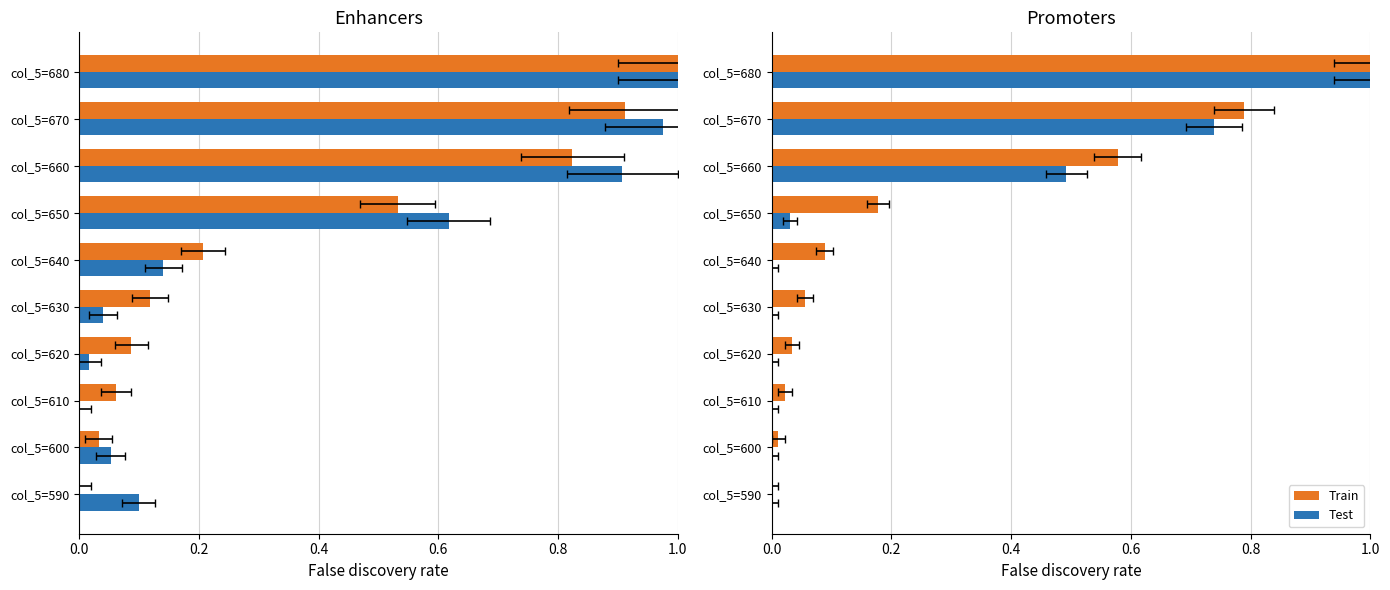

What is the highest value of the Test series?

1.0